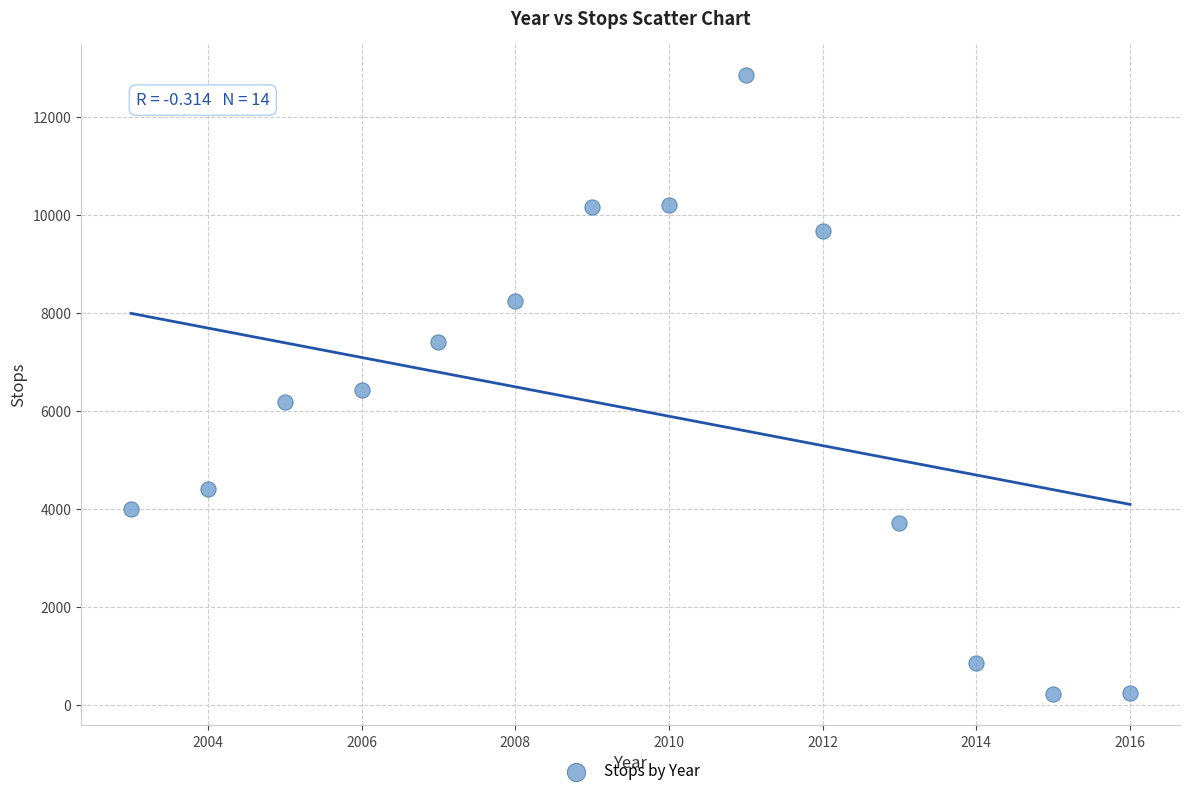

What is the range of Y values (max minus min)?

12643